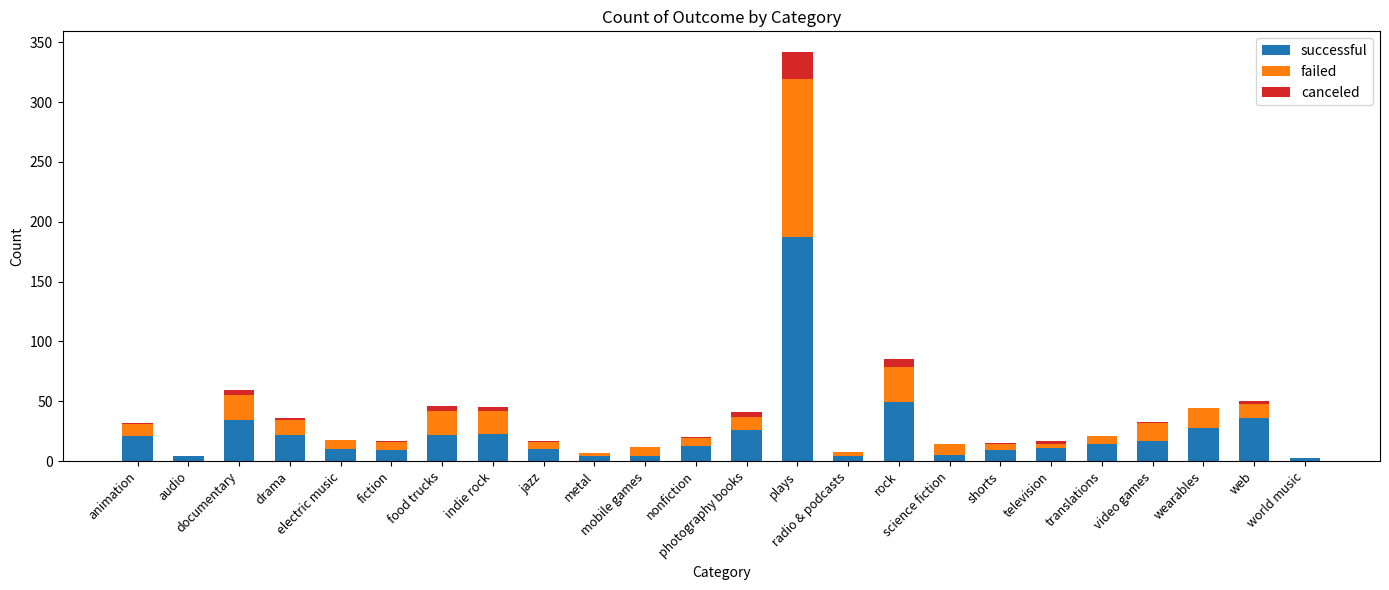

Which series has the widest spread of values?

successful